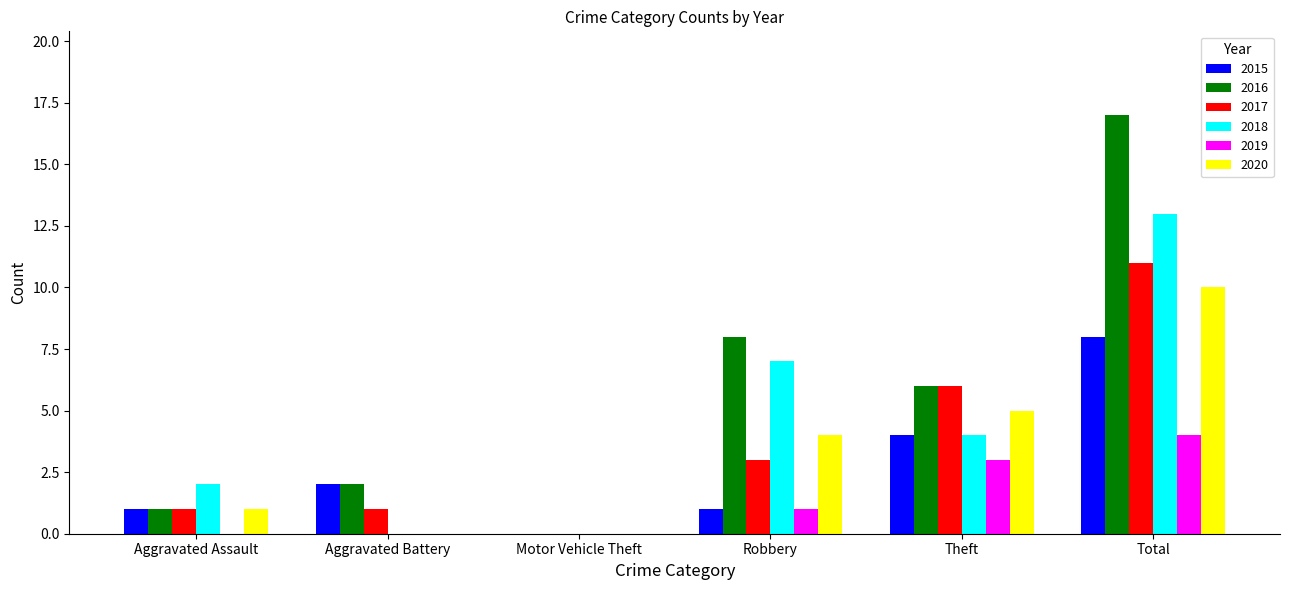

At which category is the sum across all series the highest?

Total